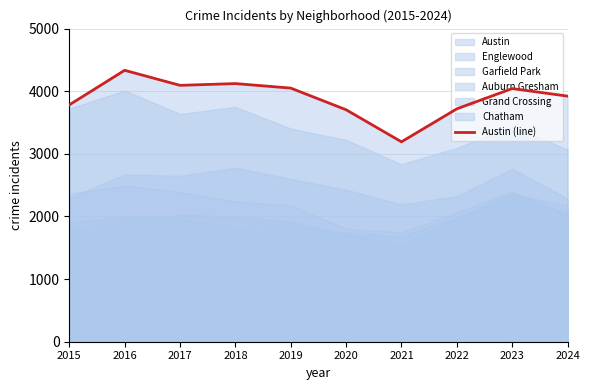

Where is the data nearest to the value 3763?

2015